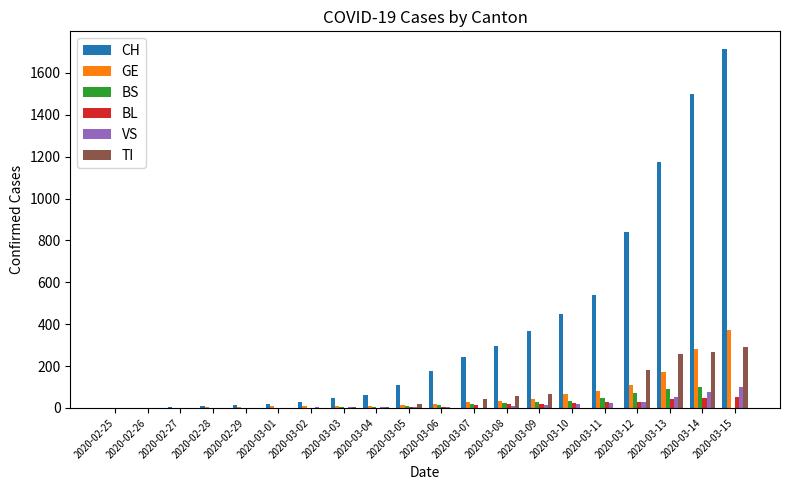

Where is TI nearest to the value 145?

2020-03-12